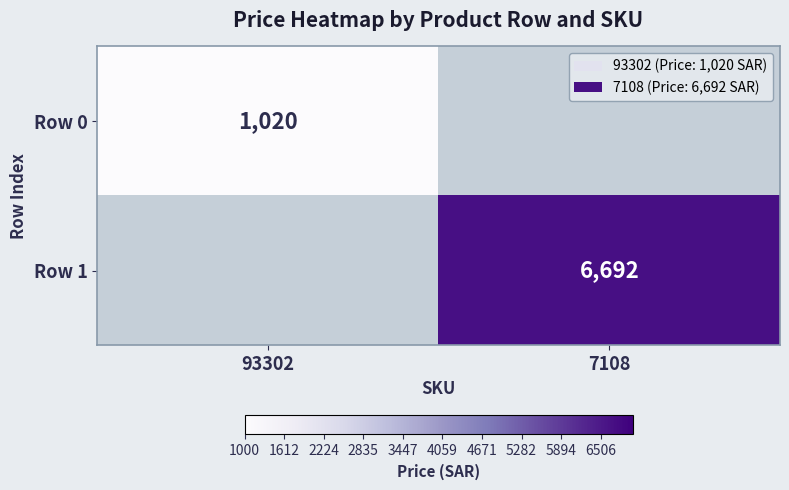

The Row 1 series shows 10950 at 7108. True or false?

False